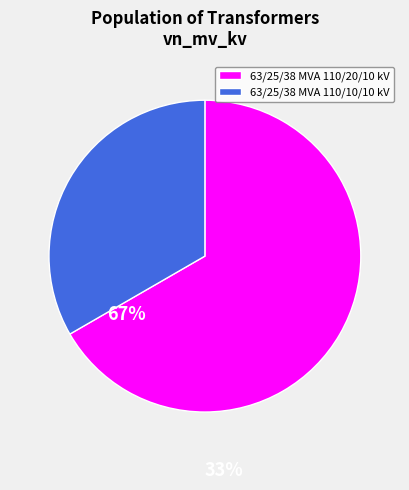

Rank the categories by value from highest to lowest.

63/25/38 MVA 110/20/10 kV, 63/25/38 MVA 110/10/10 kV